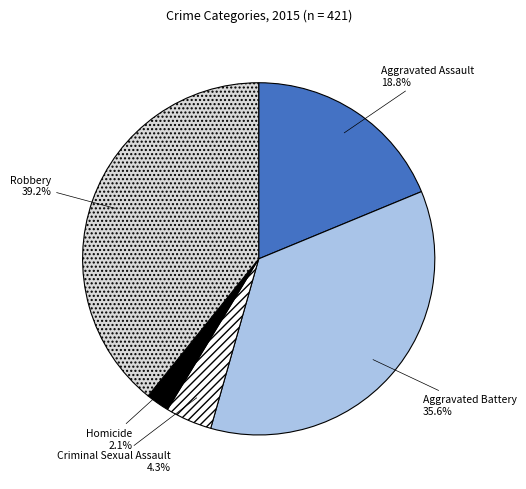

Is there any slice that represents more than half of the pie?

No